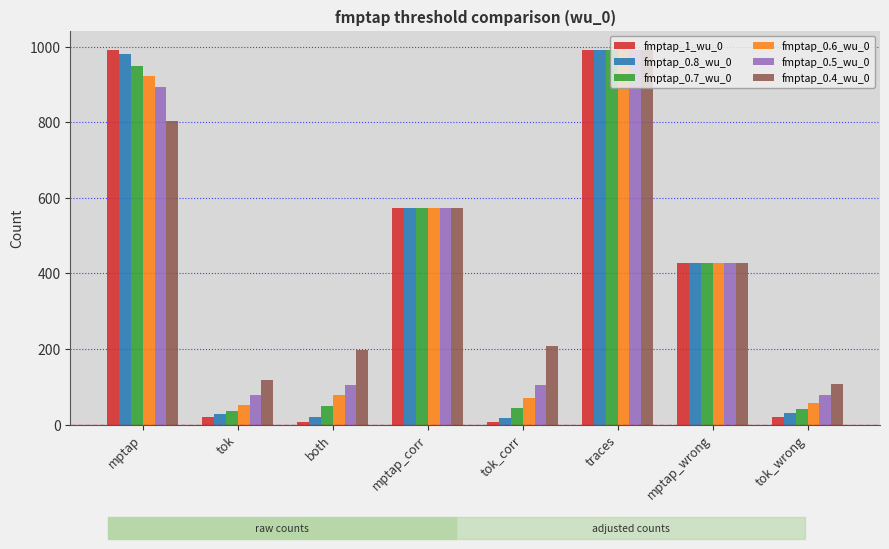

Which category has the highest value in the fmptap_0.7_wu_0 series?

traces